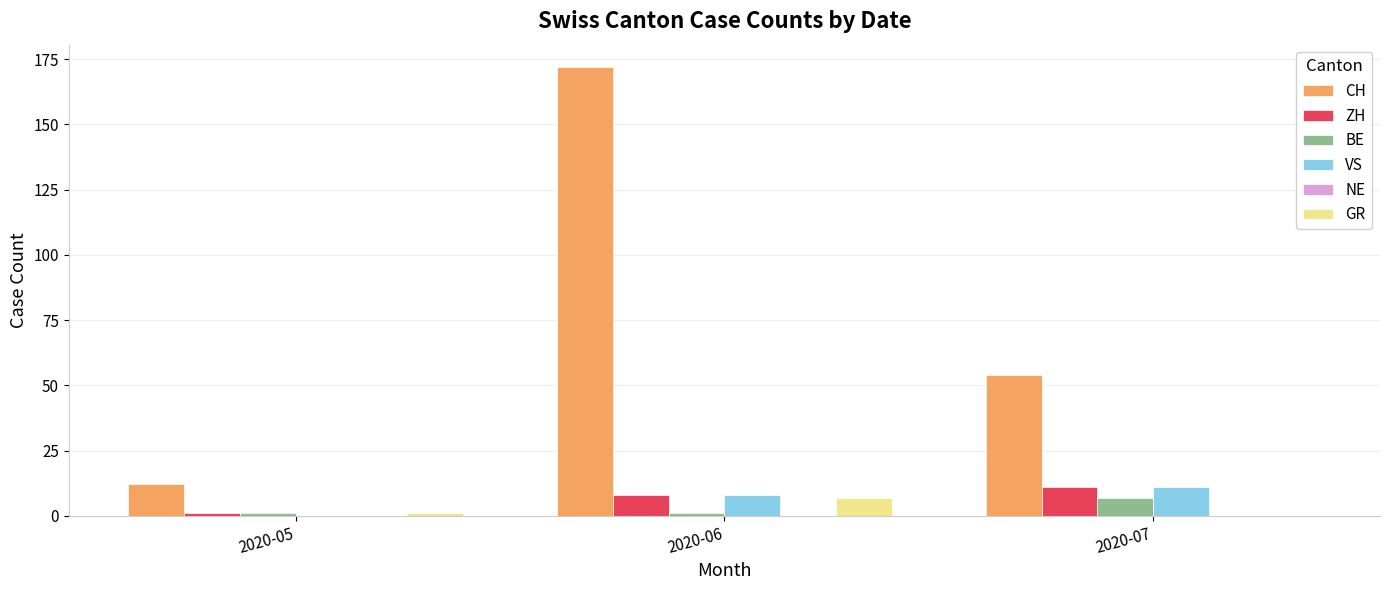

What is the greatest value displayed?

172